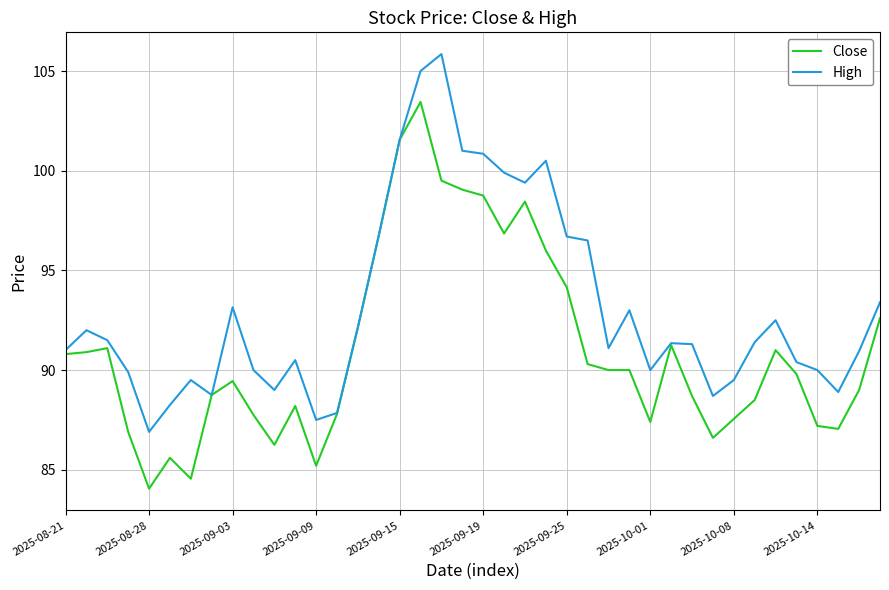

What is the smallest value displayed?

84.1